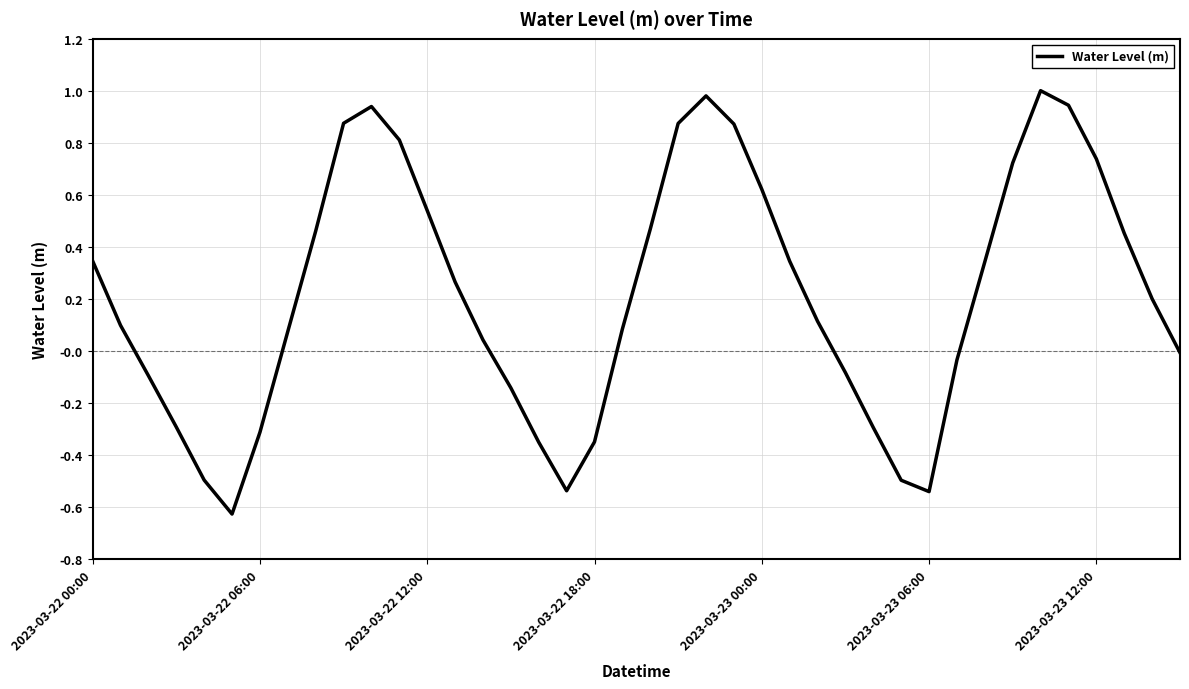

What is the maximum value shown in the chart?

1.0